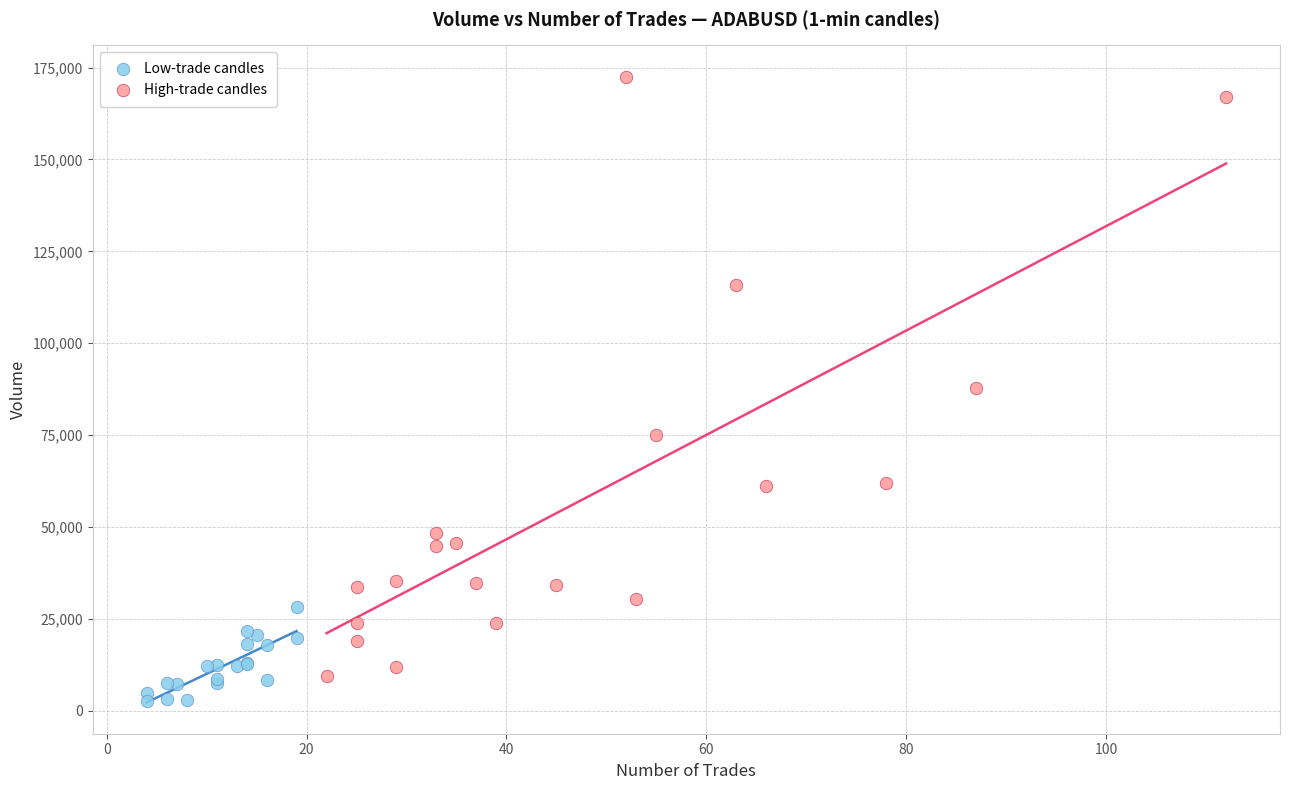

Which series has the widest spread of Y values?

High-trade candles